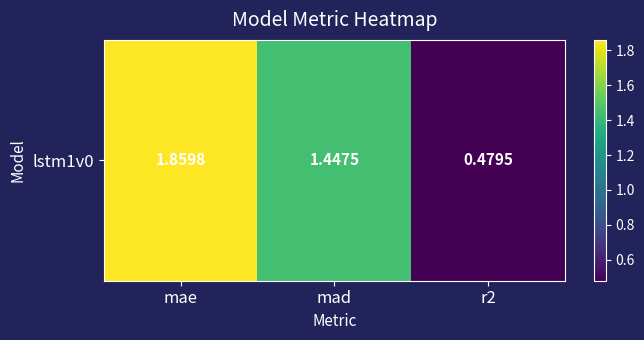

How many data points does each series have?

3